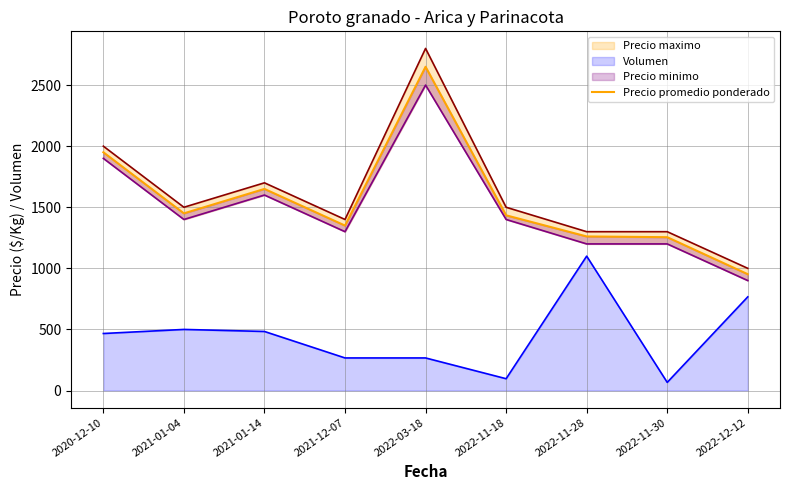

What is the label of the 4th point from the left?

2021-12-07